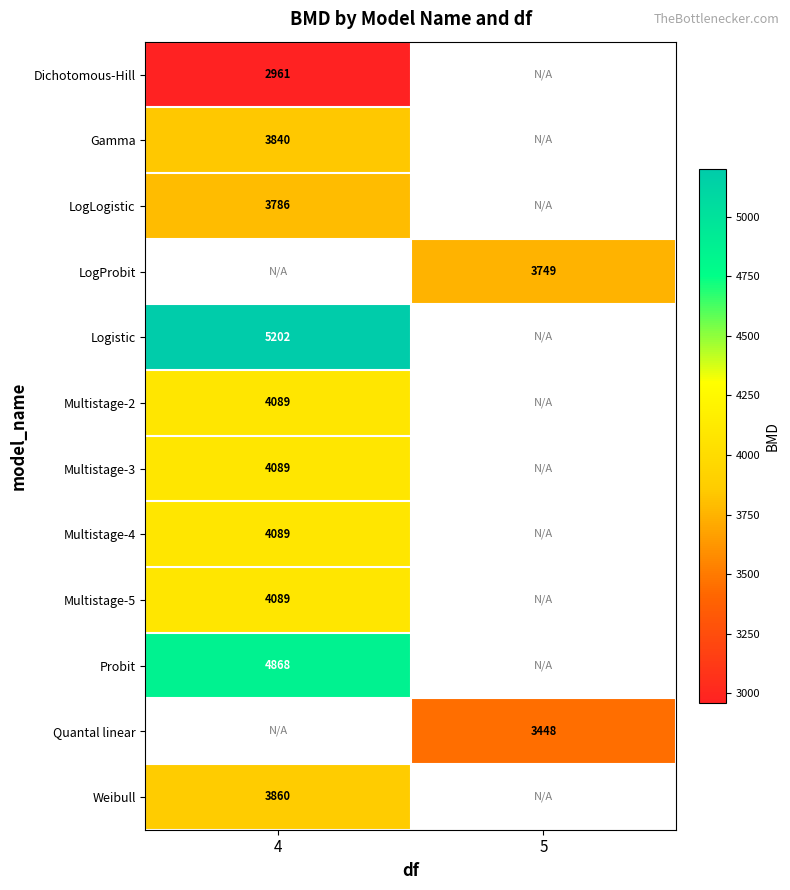

Is it true that Multistage-3 equals 4089 at 4?

True